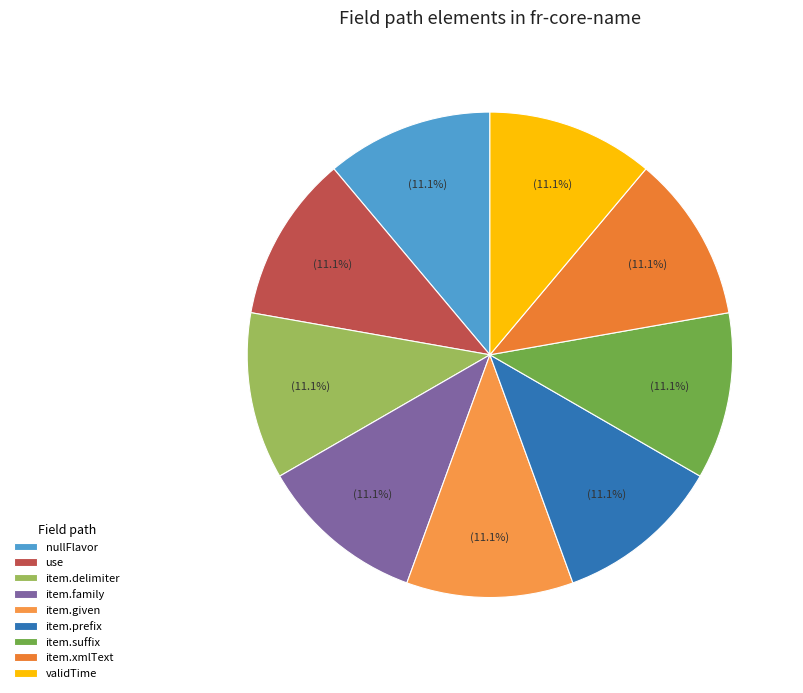

Count the number of slices in the pie.

9